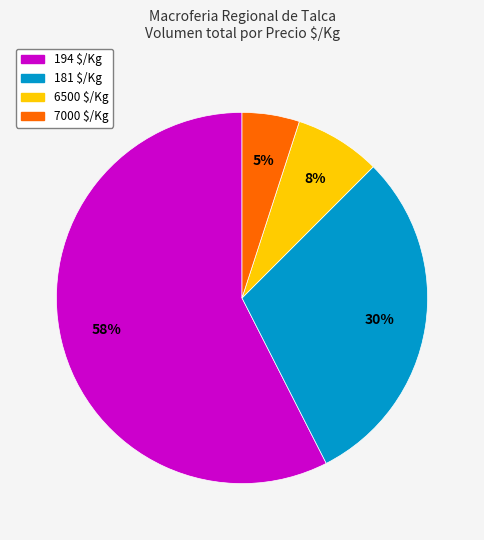

Is there a majority slice in this chart?

Yes